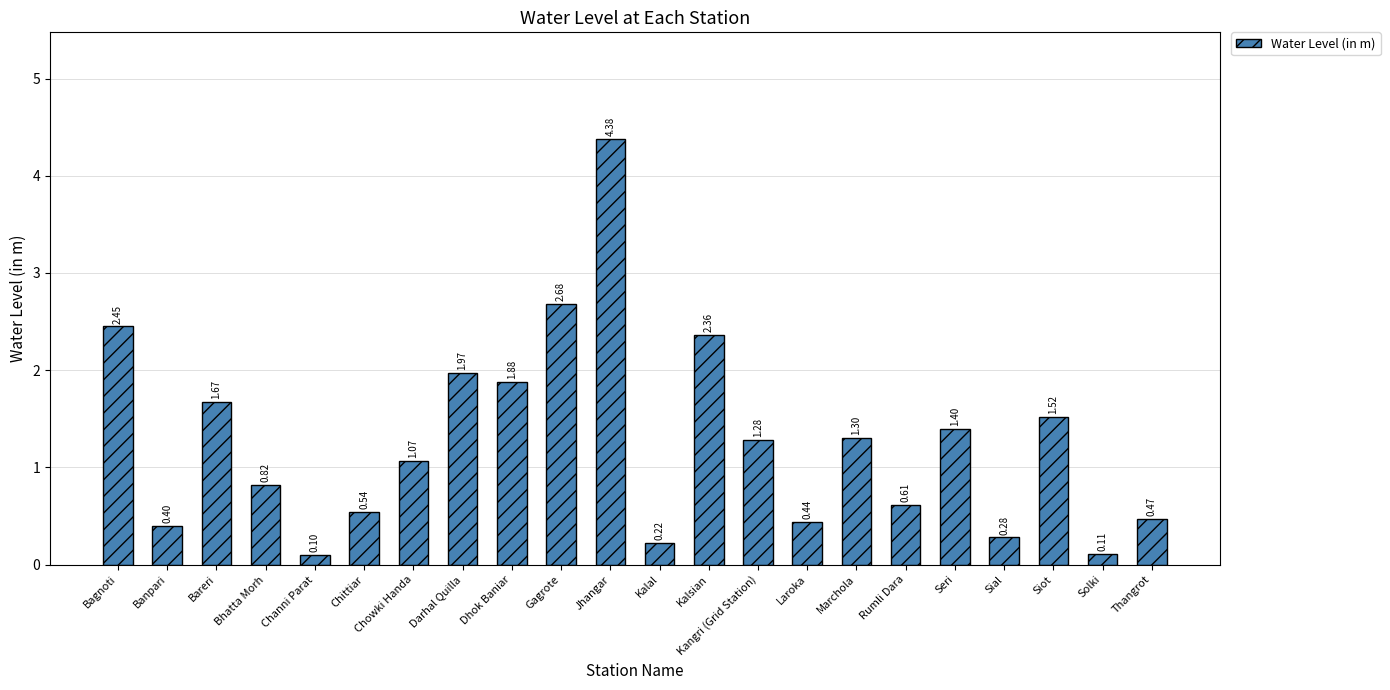

What is the difference between the maximum and minimum values?

4.3